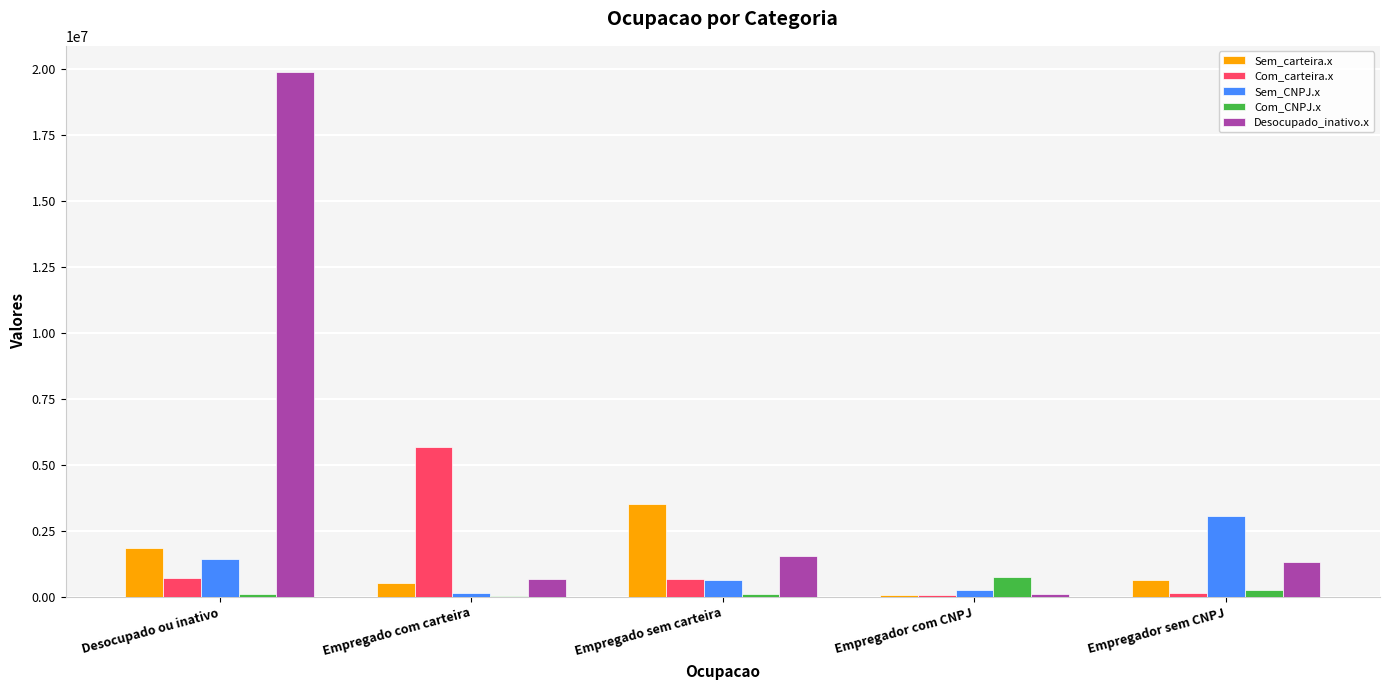

At which category is the sum across all series the highest?

Desocupado ou inativo